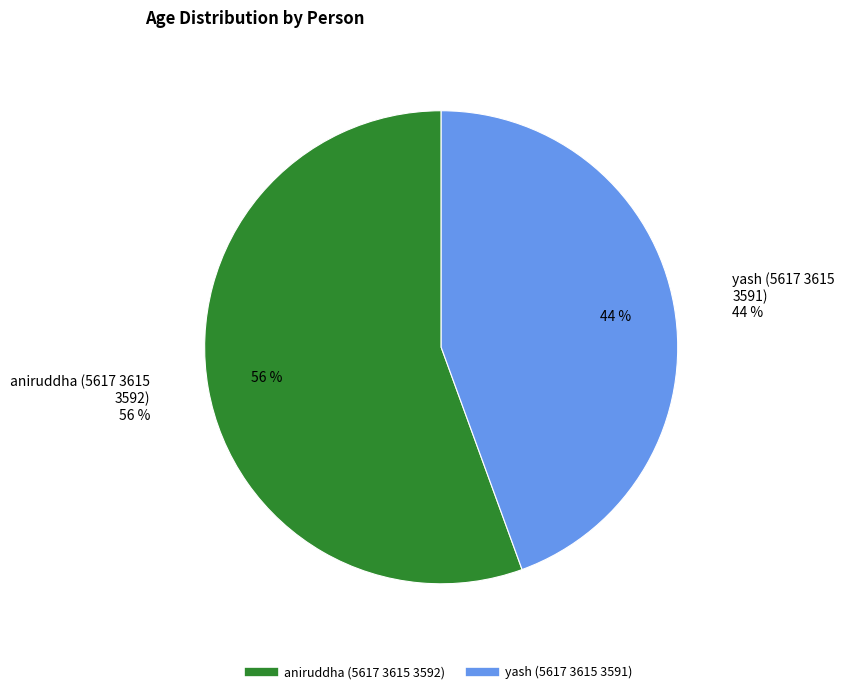

To the nearest percent, what is the difference between the aniruddha (5617 3615 3592) and yash (5617 3615 3591) slice percentages?

11%